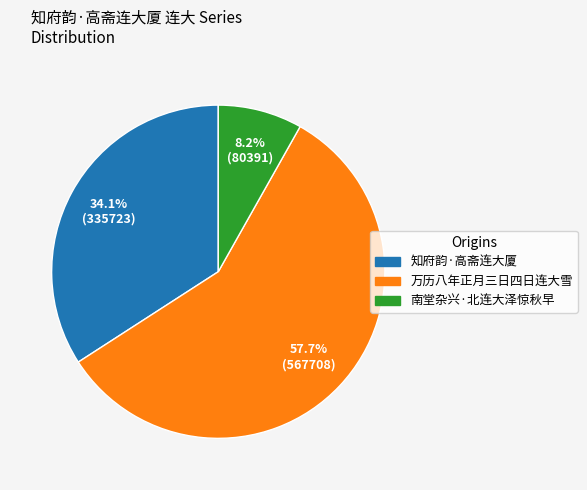

The 万历八年正月三日四日连大雪 slice represents 44% of the pie. True or false?

False